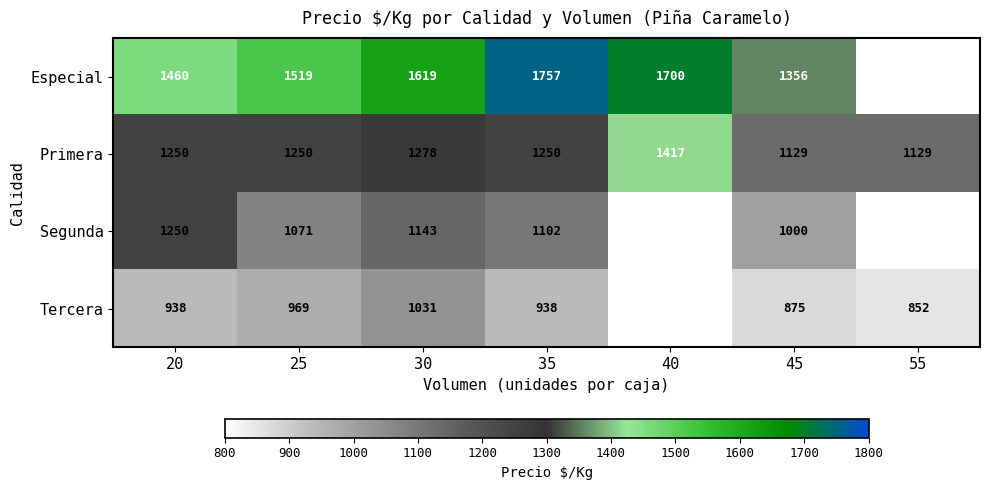

At which category is the sum across all series the highest?

30